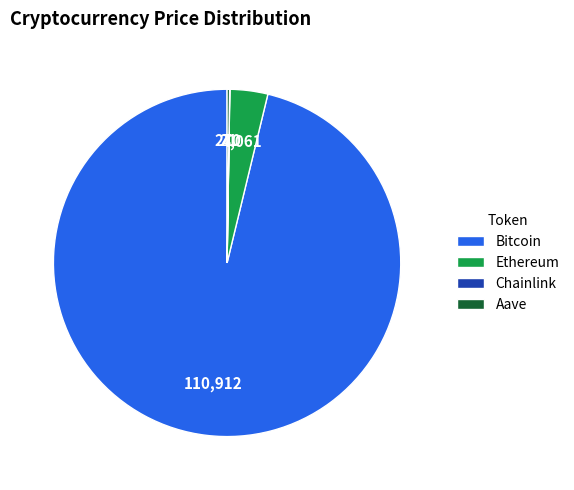

What is the majority slice?

Bitcoin